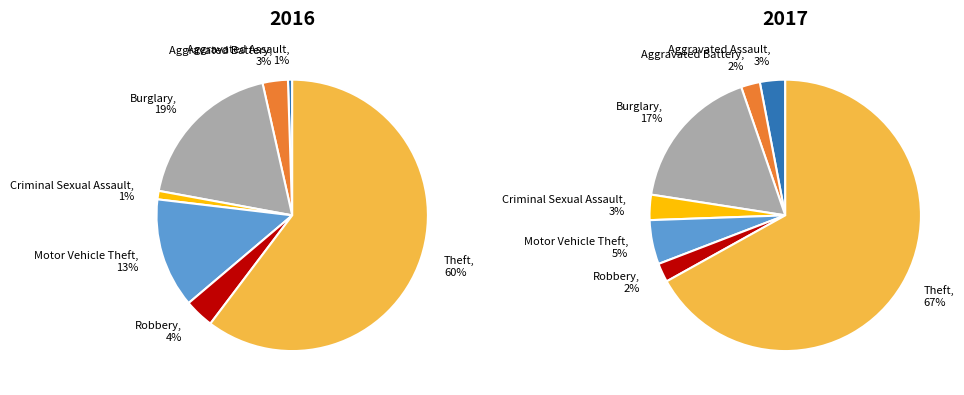

To the nearest percent, what percentage of the pie is Criminal Sexual Assault?

3%